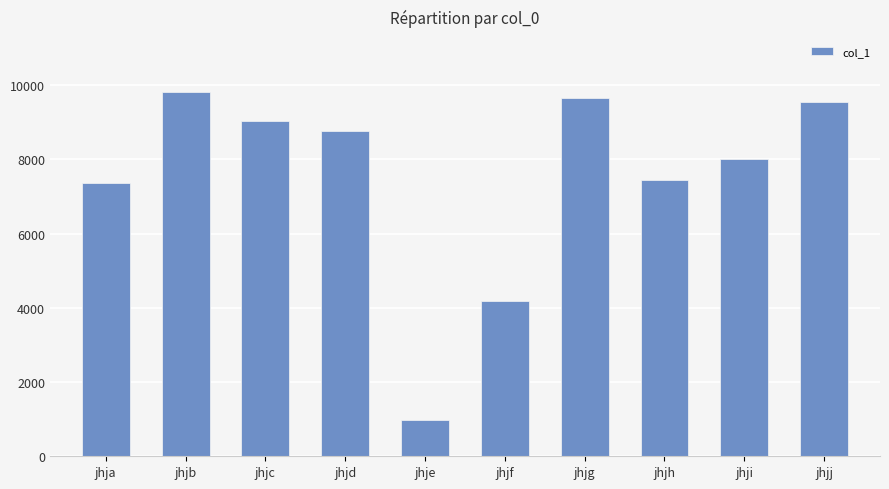

Reading left to right, transcribe all the data shown in this chart.

7358	9826	9042	8769	966	4182	9661	7438	8000	9540